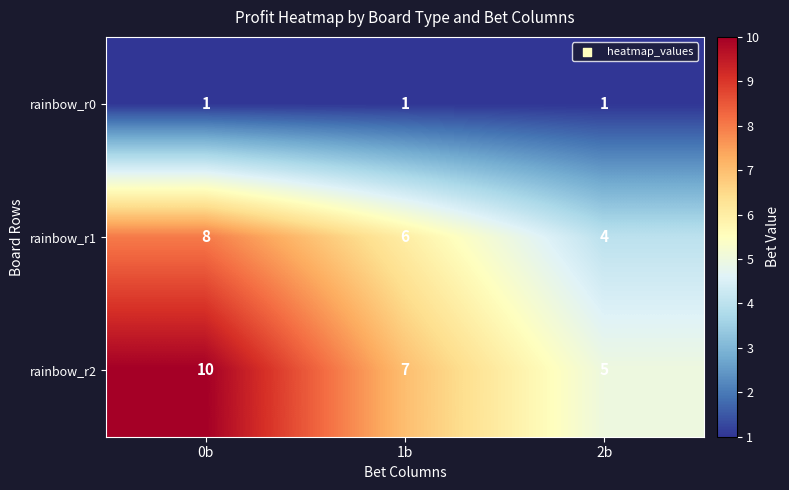

What value does the rainbow_r1 series have at 2b?

4